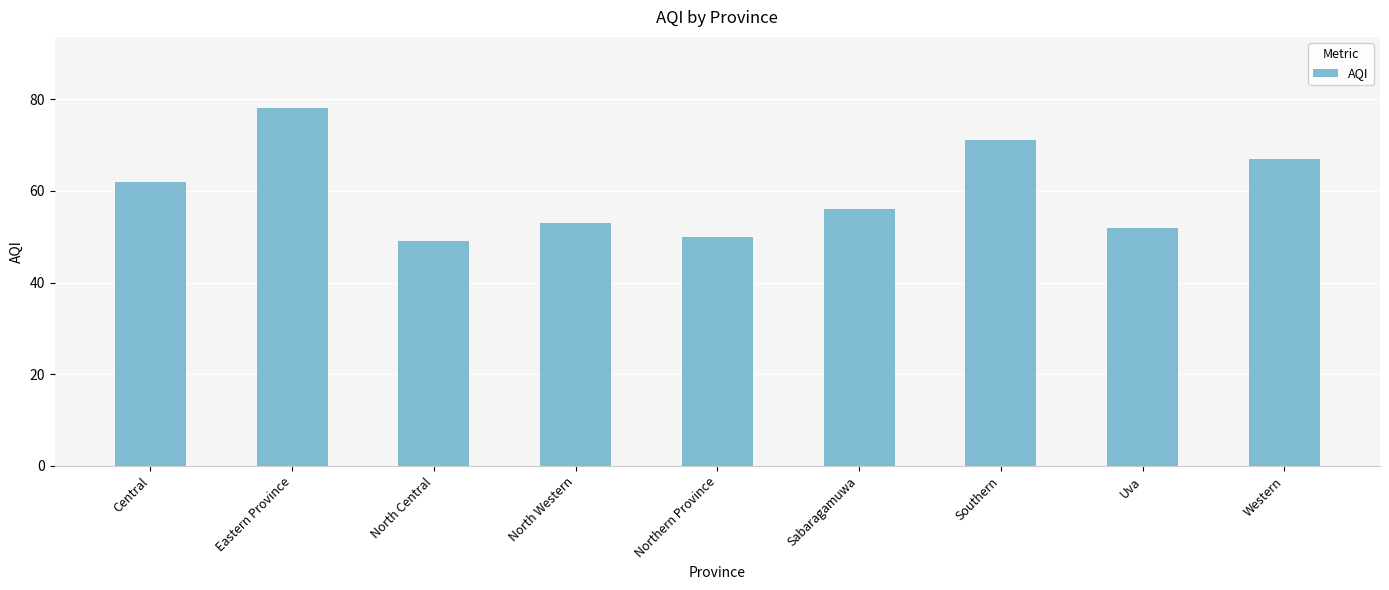

What is the sum of the values at Western and Northern Province?

117